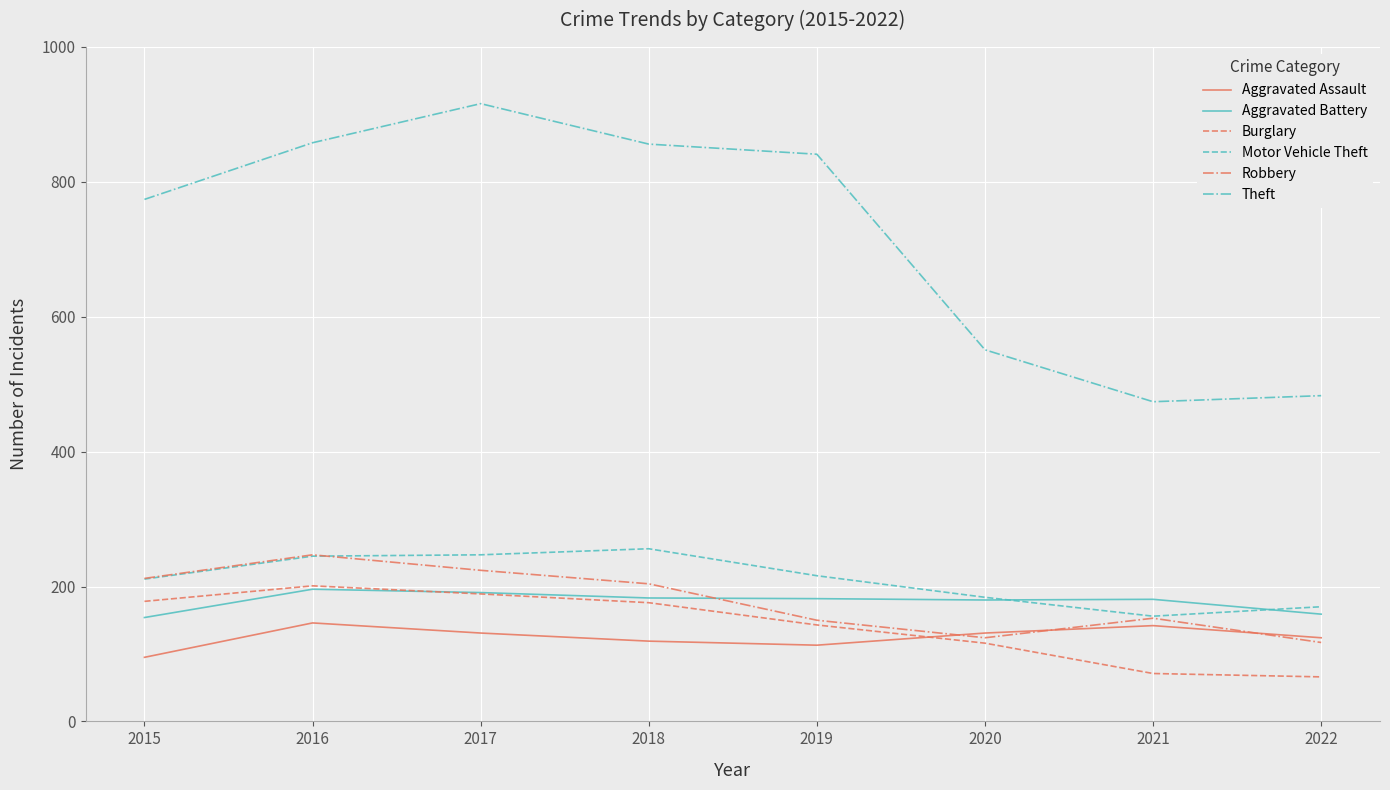

The Aggravated Assault series shows 146 at 2016. True or false?

True